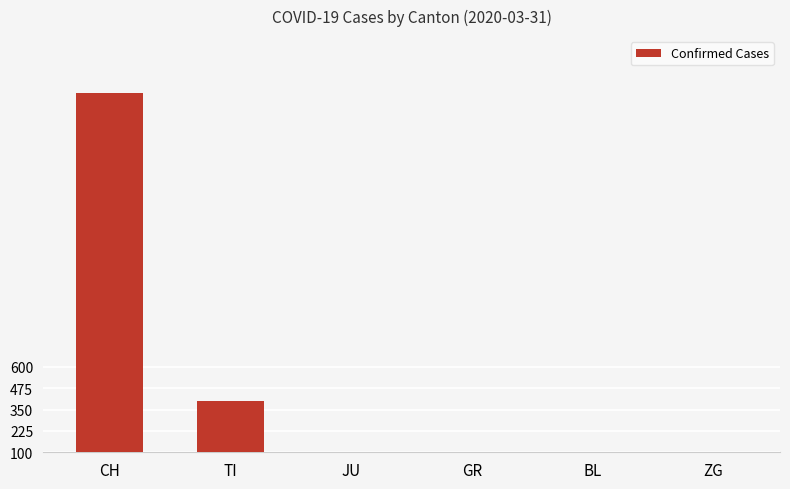

Where is the data nearest to the value 1109?

TI